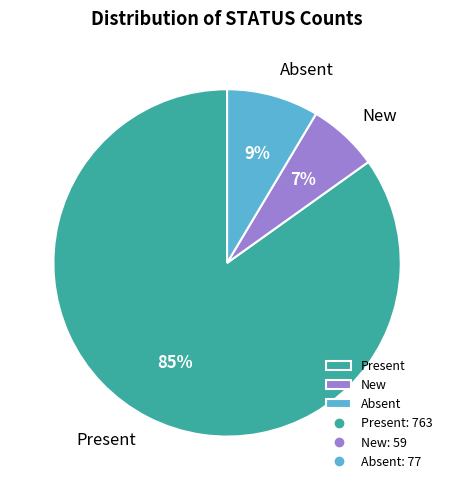

Rank the categories by value from lowest to highest.

New, Absent, Present